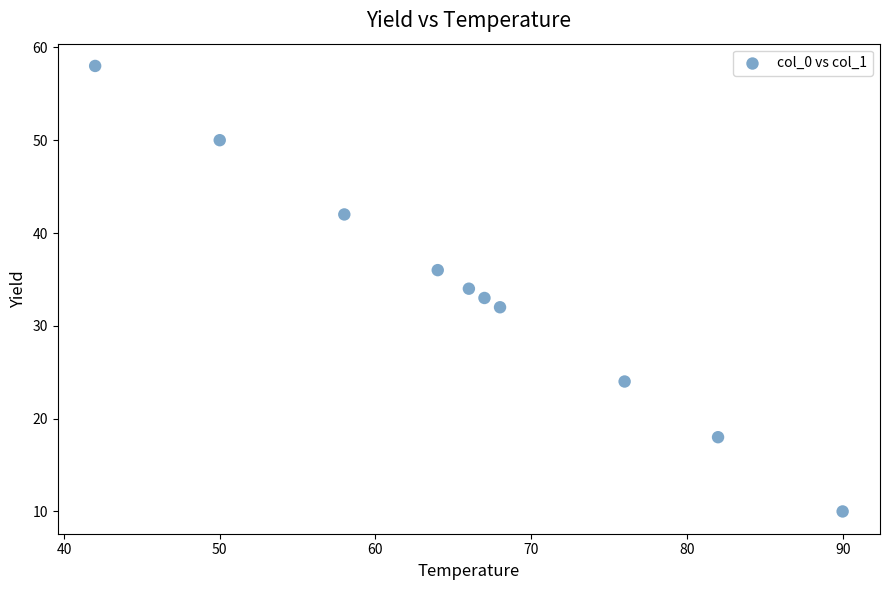

What is the range of Y values (max minus min)?

48